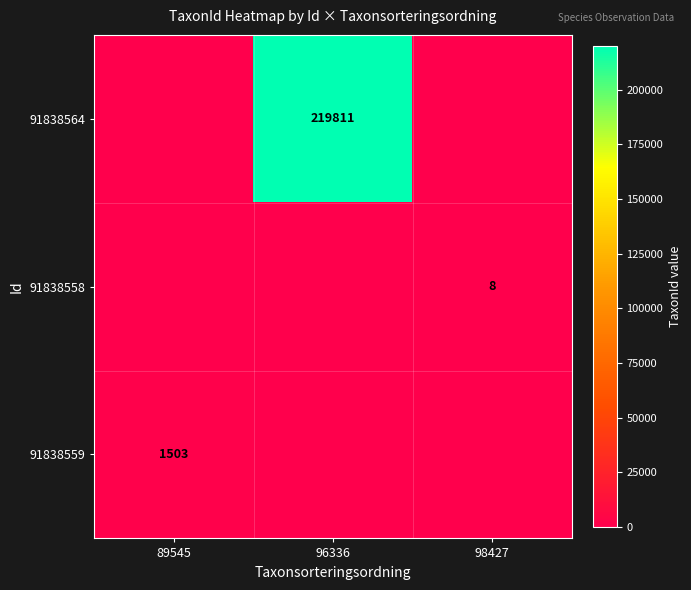

True or false: 91838564 has a value of 219811 at 96336.

True